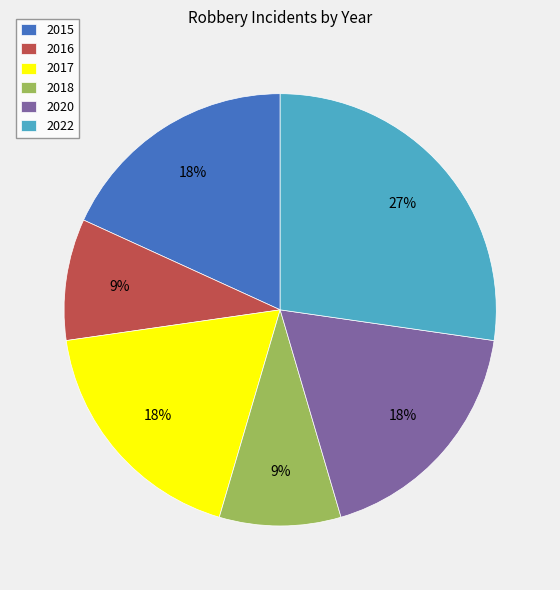

Is 2022 the majority of the pie?

No